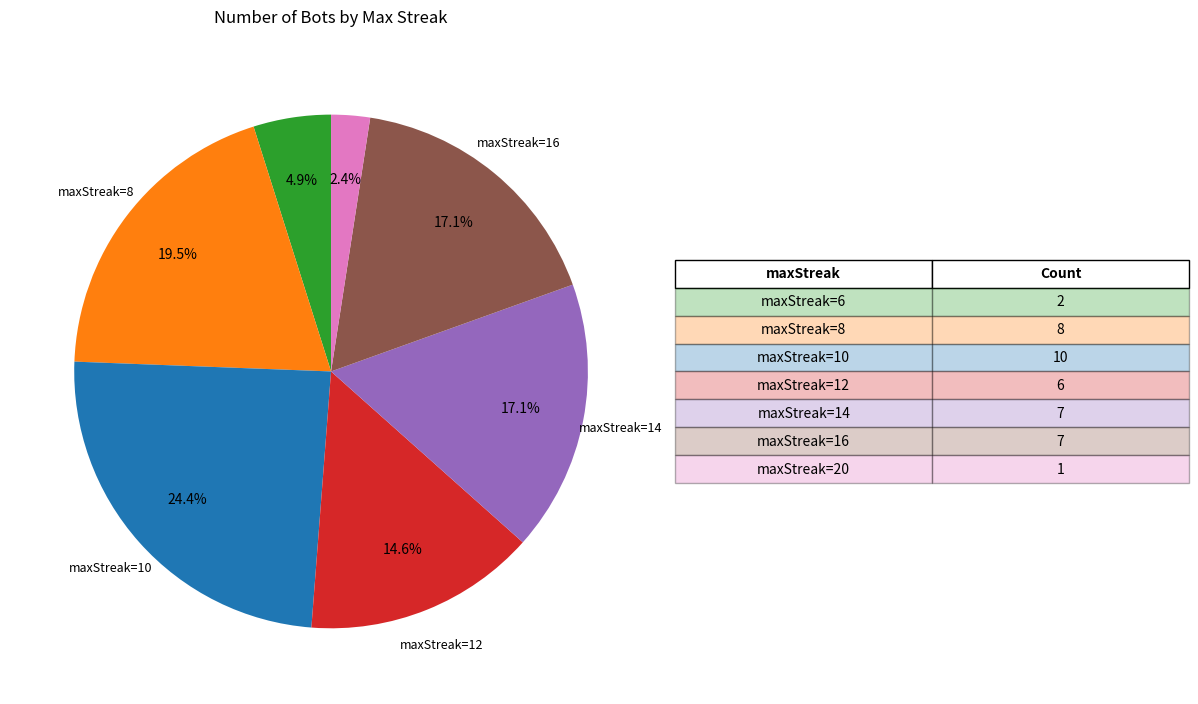

Does any single category account for the majority?

No